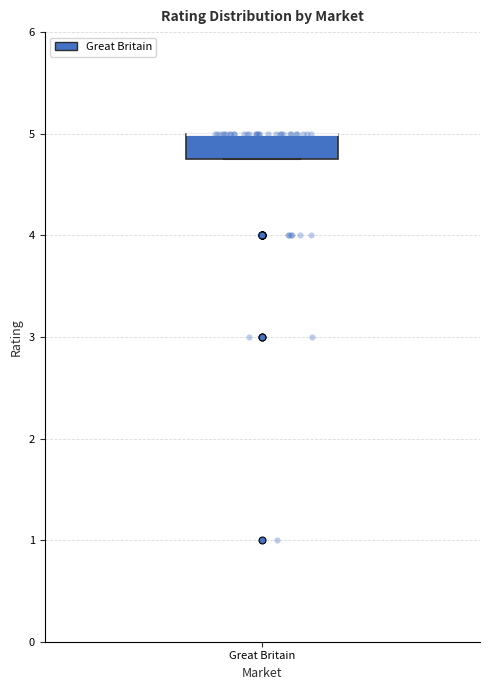

Where is the upper edge of the box for Great Britain on the y-axis? The values are not printed on the chart, so give them approximately, as read against the axis.

5.0